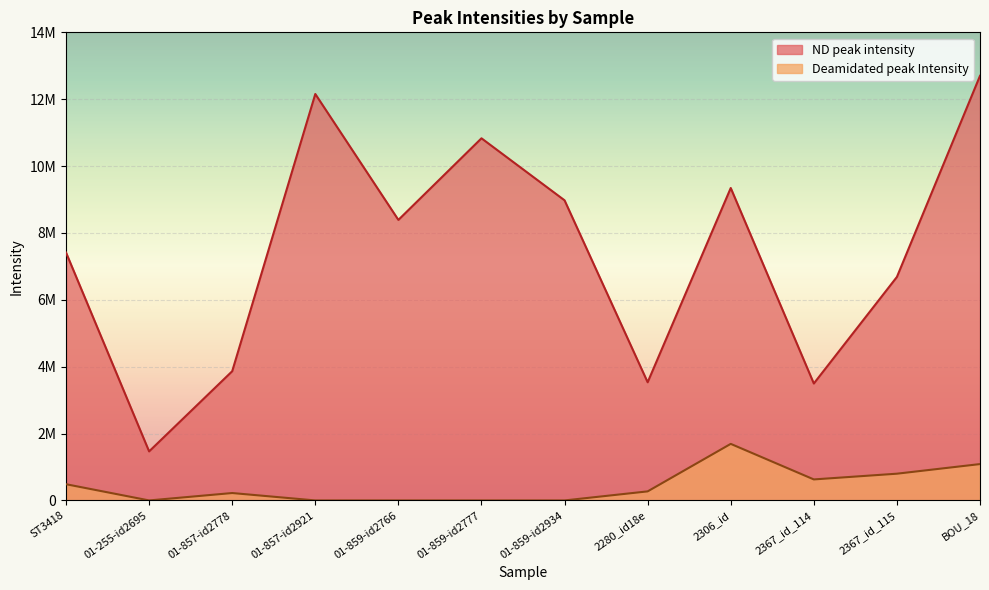

Rank the series by their average value, from highest to lowest.

ND peak intensity, Deamidated peak Intensity